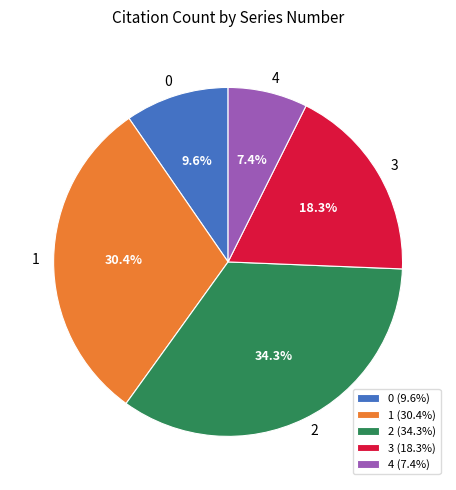

Does any single category account for the majority?

No